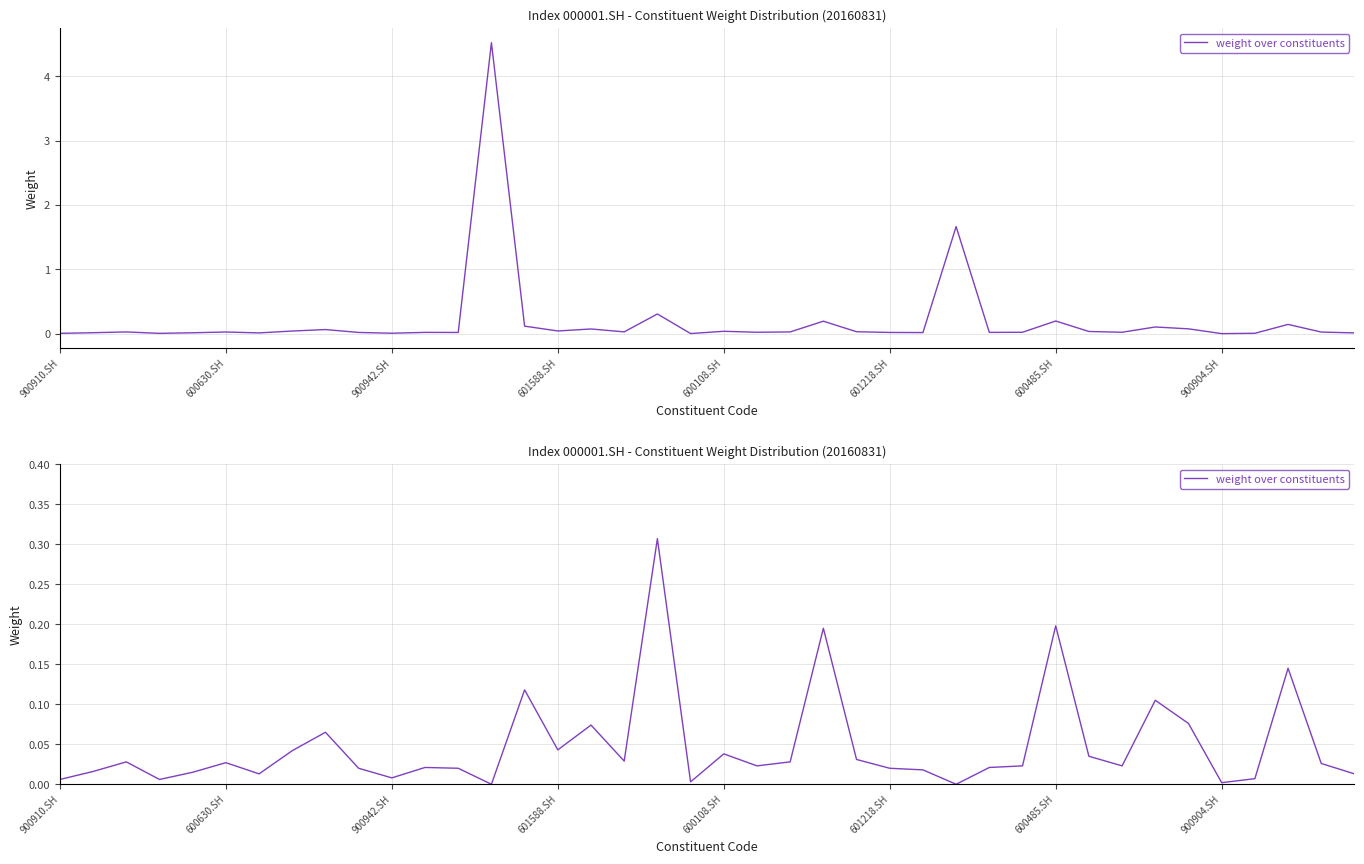

True or false: there are more than 0 points higher than both neighbors.

True